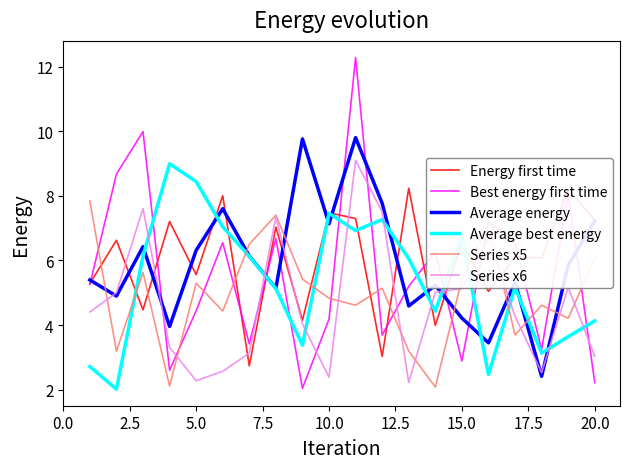

Which series has the widest spread of values?

Best energy first time